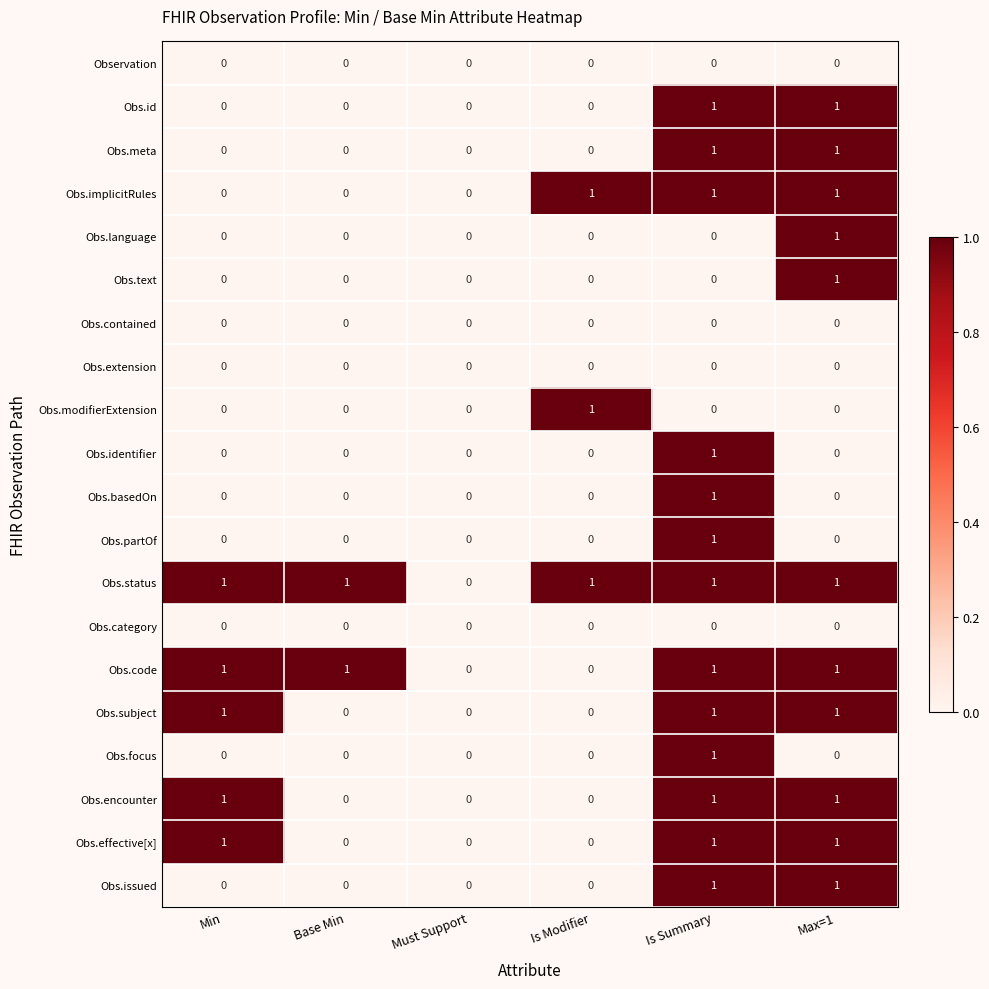

True or false: Obs.code has a value of 0 at Must Support.

True